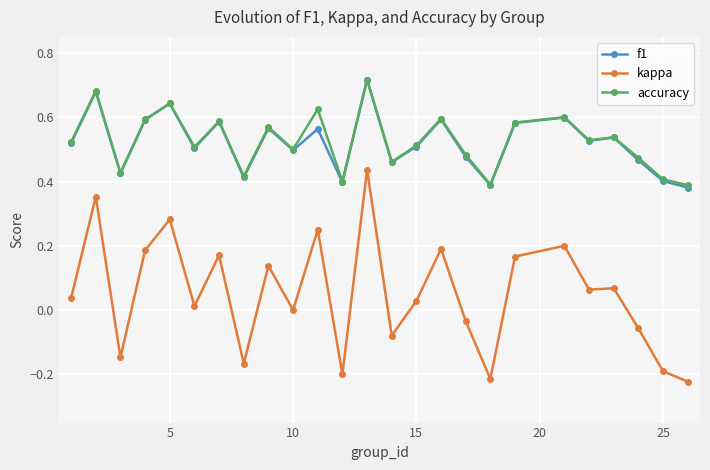

Is this an area chart (filled region under the line)?

No